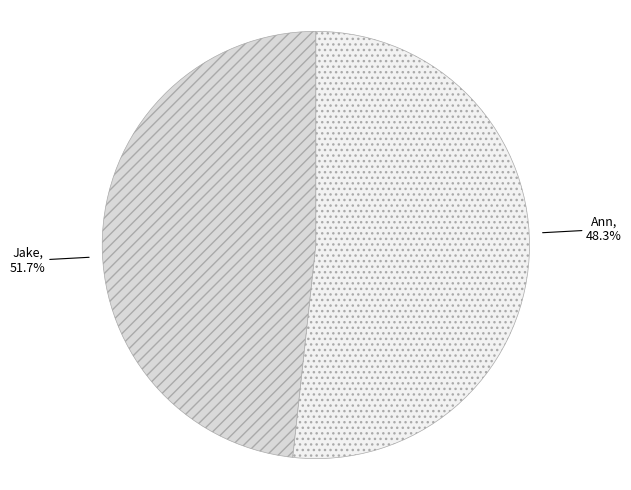

Do Jake and Ann together represent more than half of the pie?

Yes